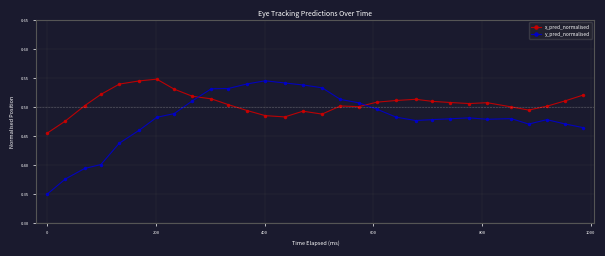

List the series in order of their overall mean, highest first.

x_pred_normalised, y_pred_normalised